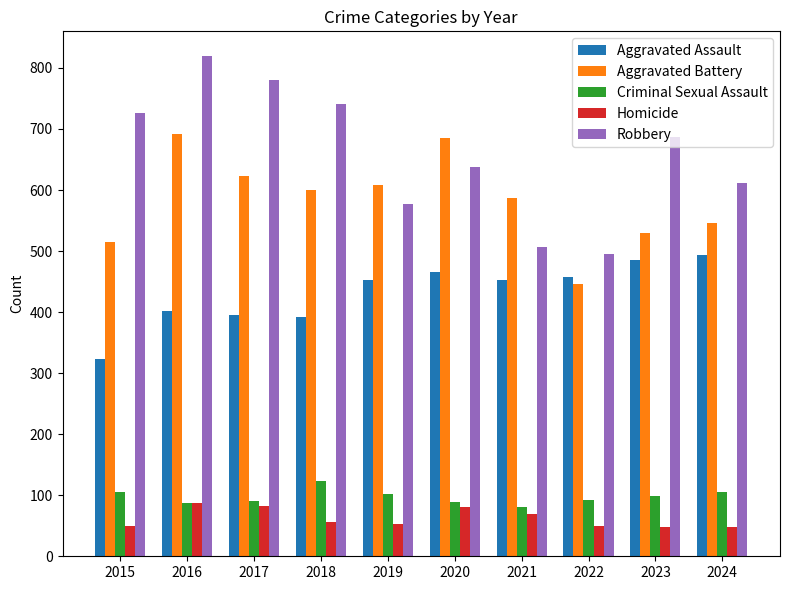

At which label does Homicide first exceed 56?

2016